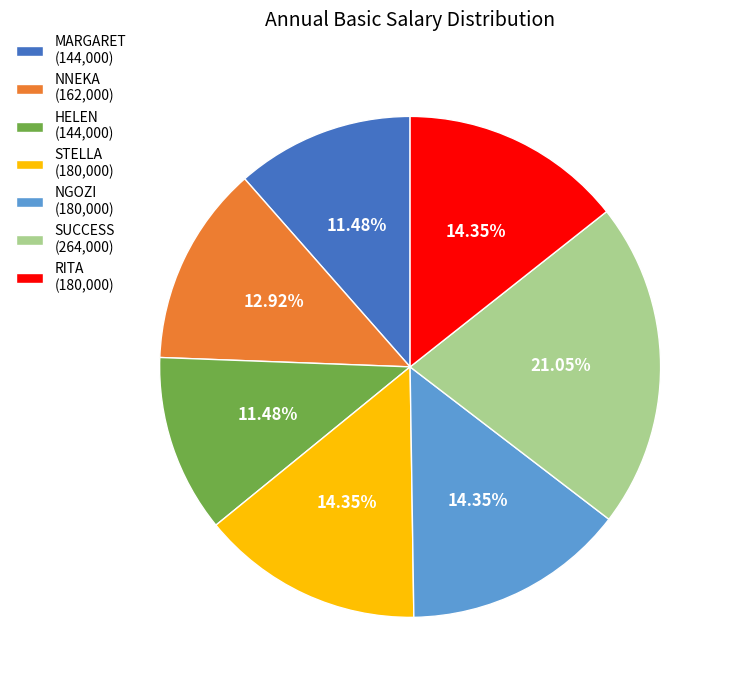

What is the ratio of the value at HELEN to the value at NGOZI?

0.8